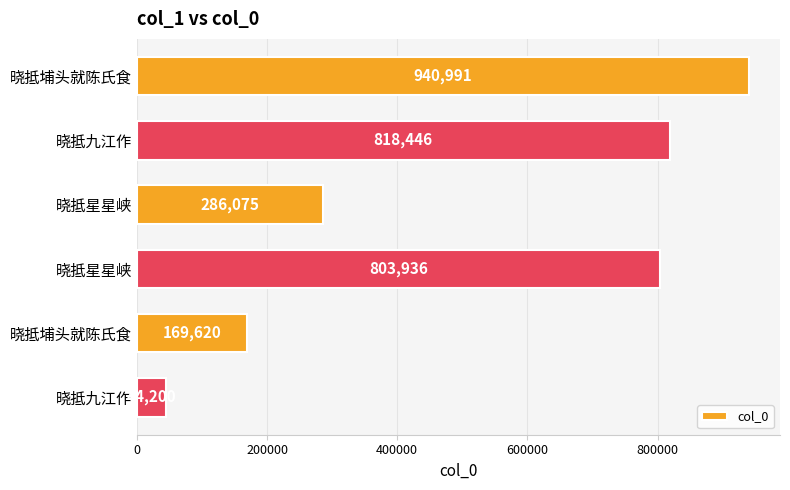

How many values are below 803936?

3